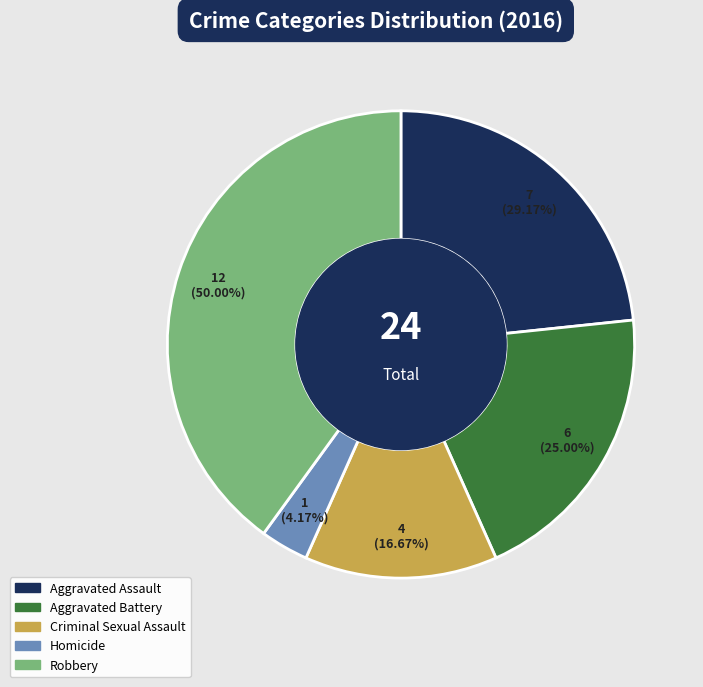

How many segments does this pie chart have?

5